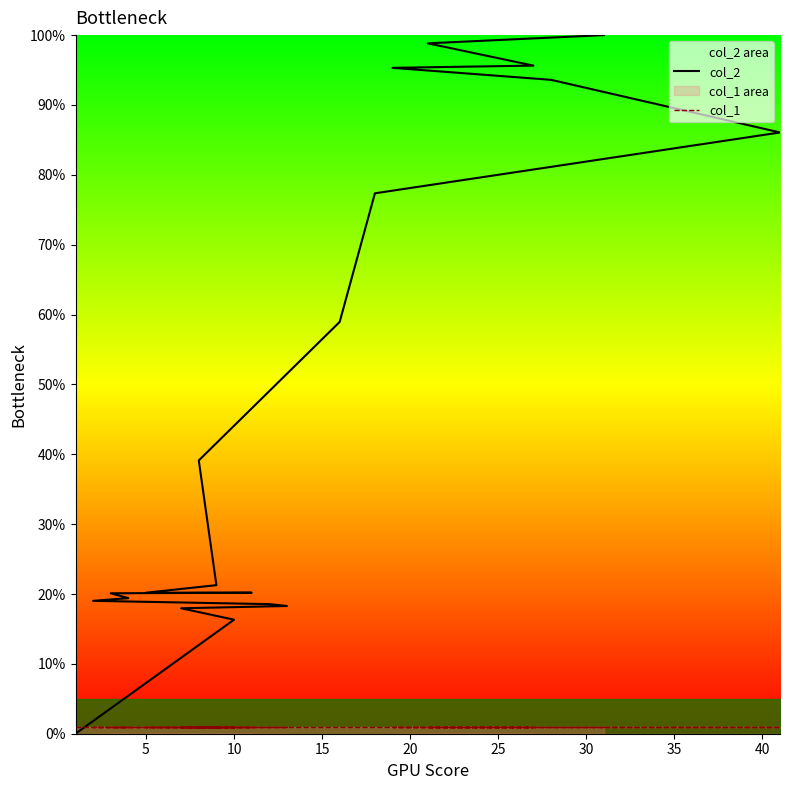

Rank the series by their maximum value, from highest to lowest.

col_2, col_1